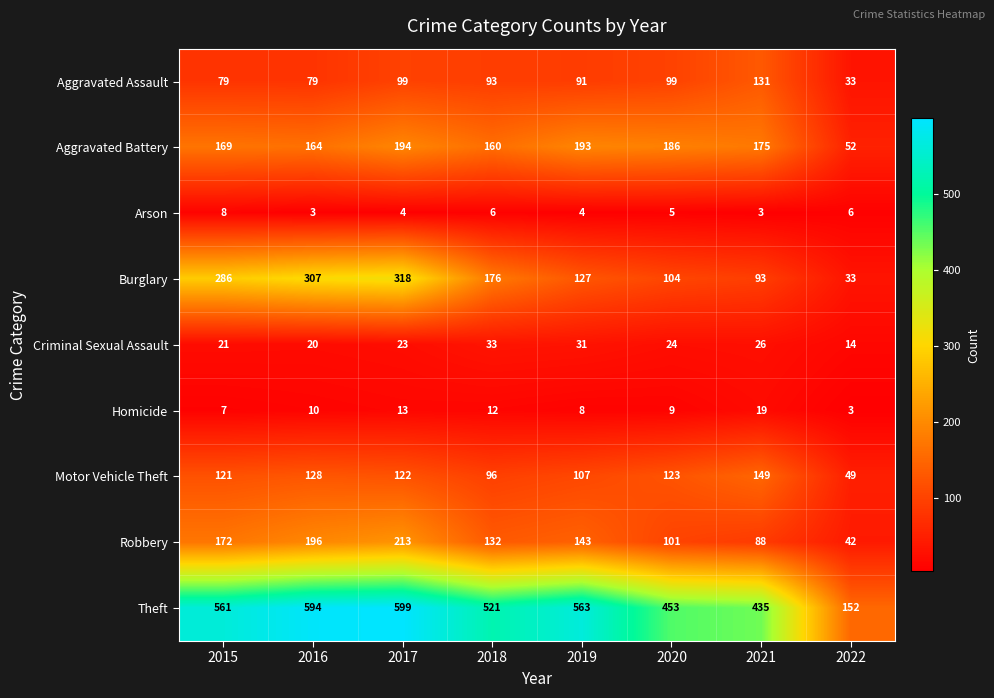

The Aggravated Assault series shows 91 at 2019. True or false?

True